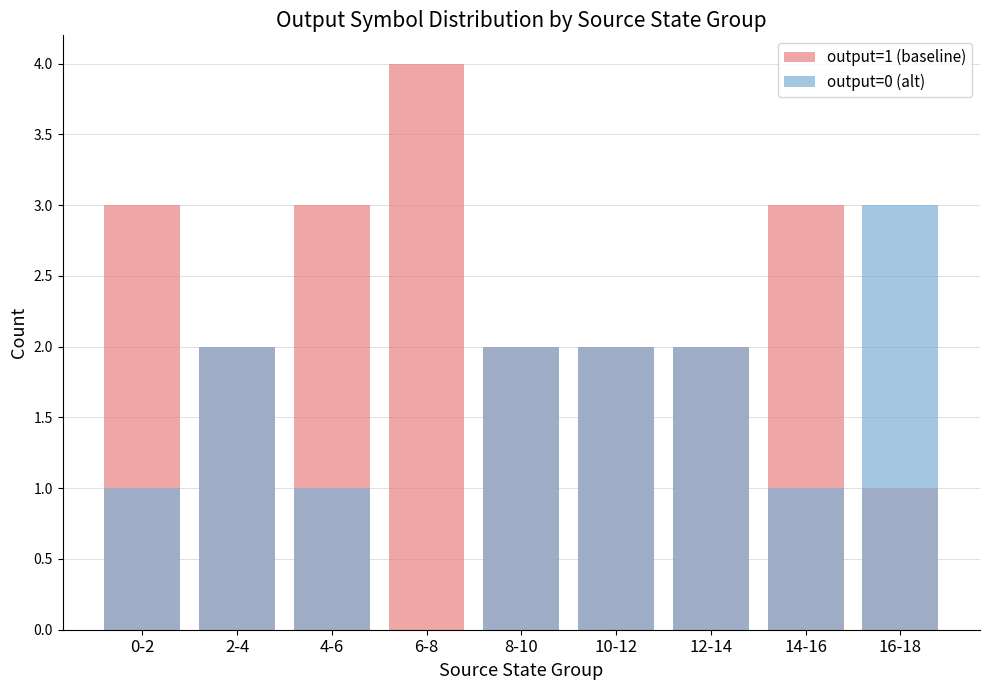

What is the total value across all series at 12-14?

4